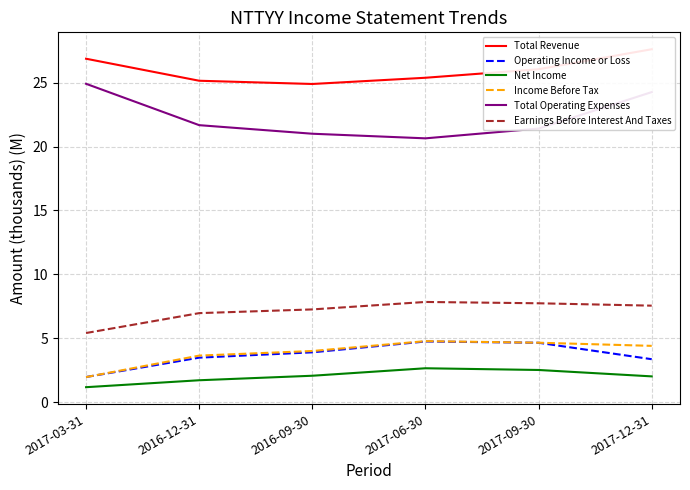

Which series has the widest spread of values?

Total Operating Expenses